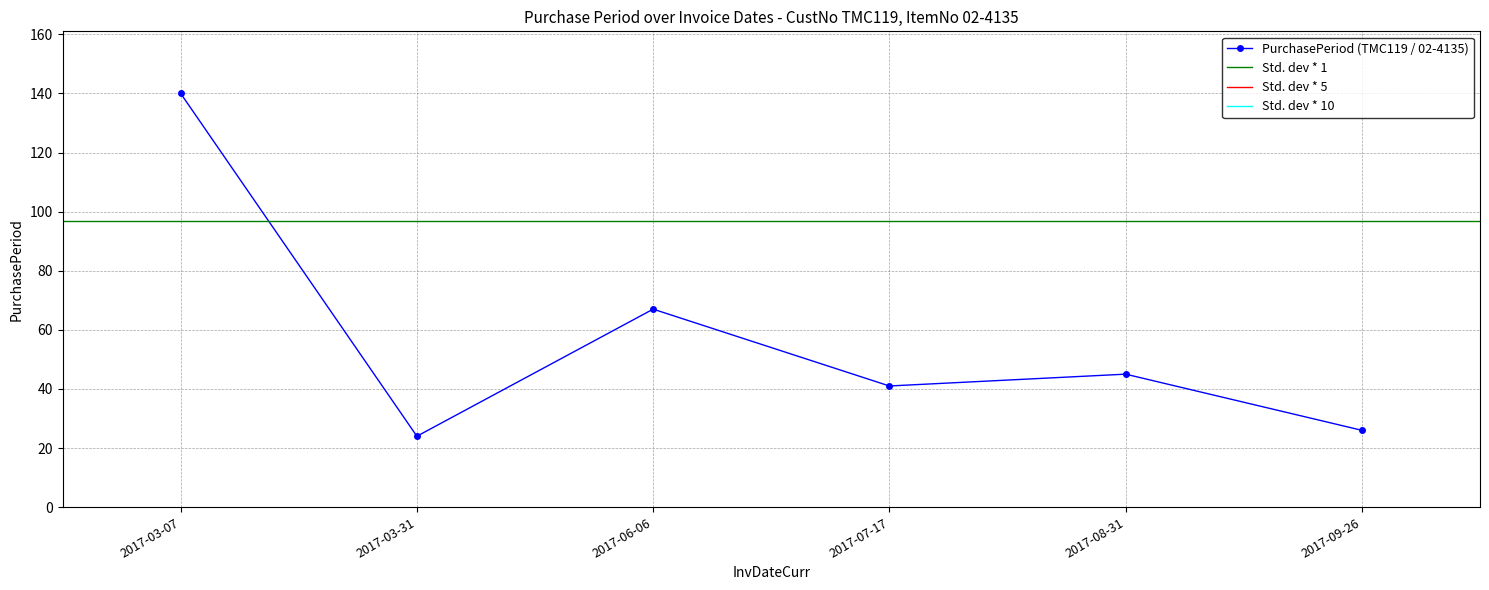

Reading left to right, extract all data points from this chart.

140	24	67	41	45	26